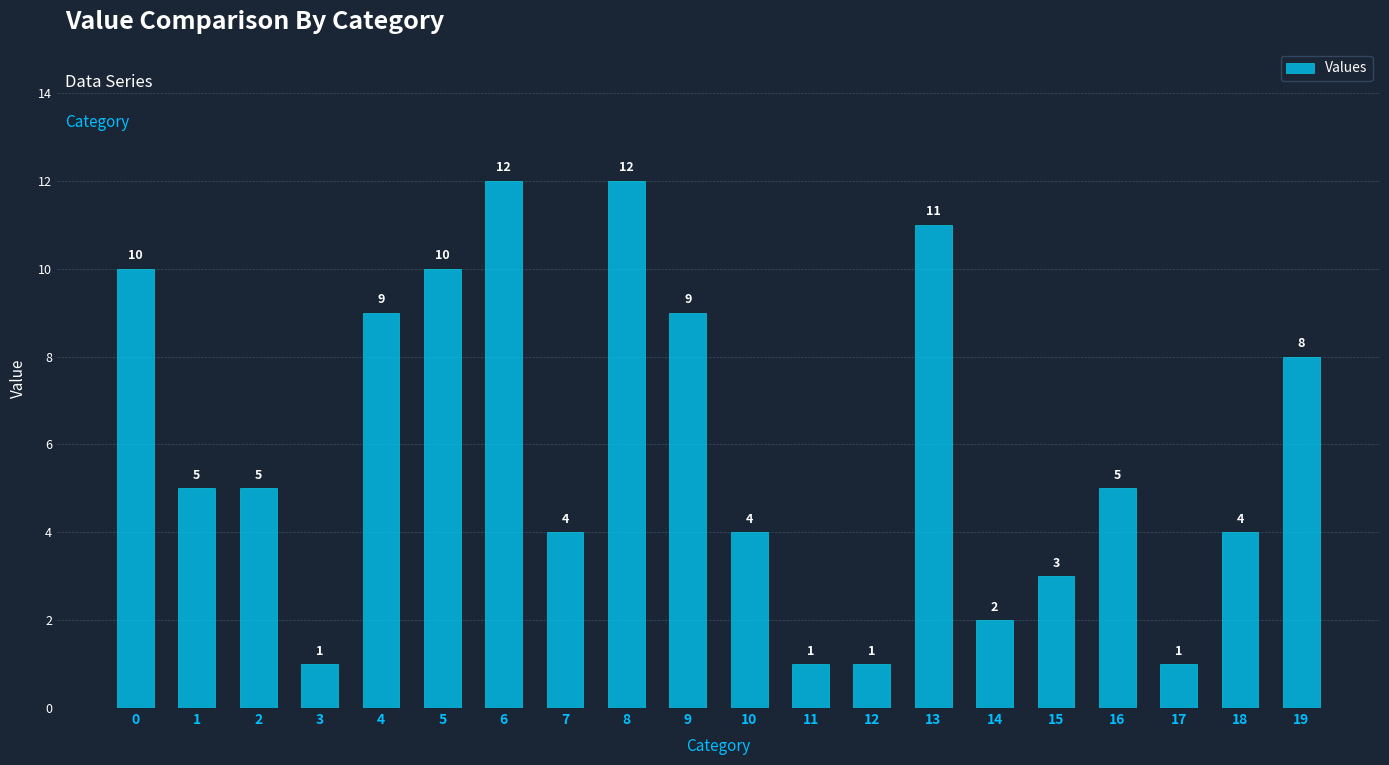

Are the bars grouped side by side (vs. stacked)?

No